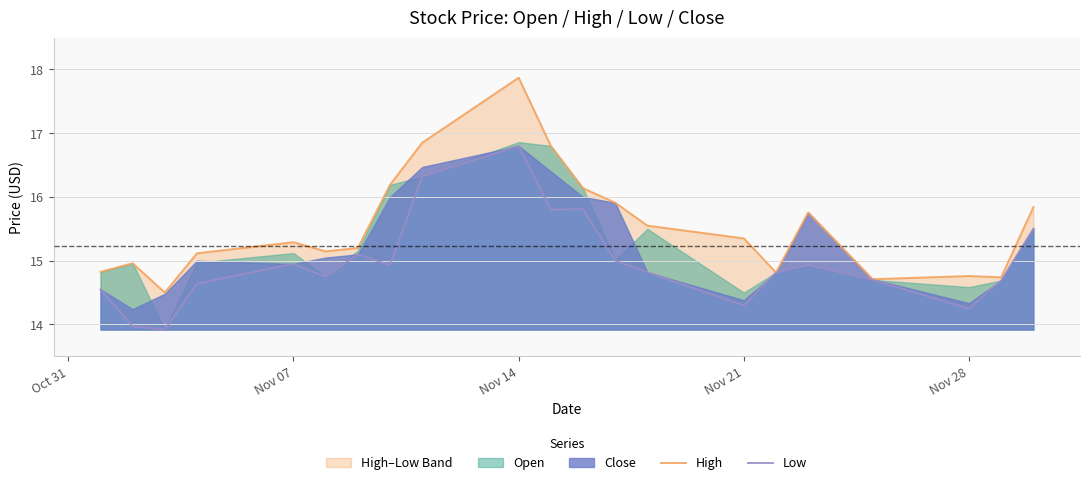

True or false: Low and High intersect in this chart.

False